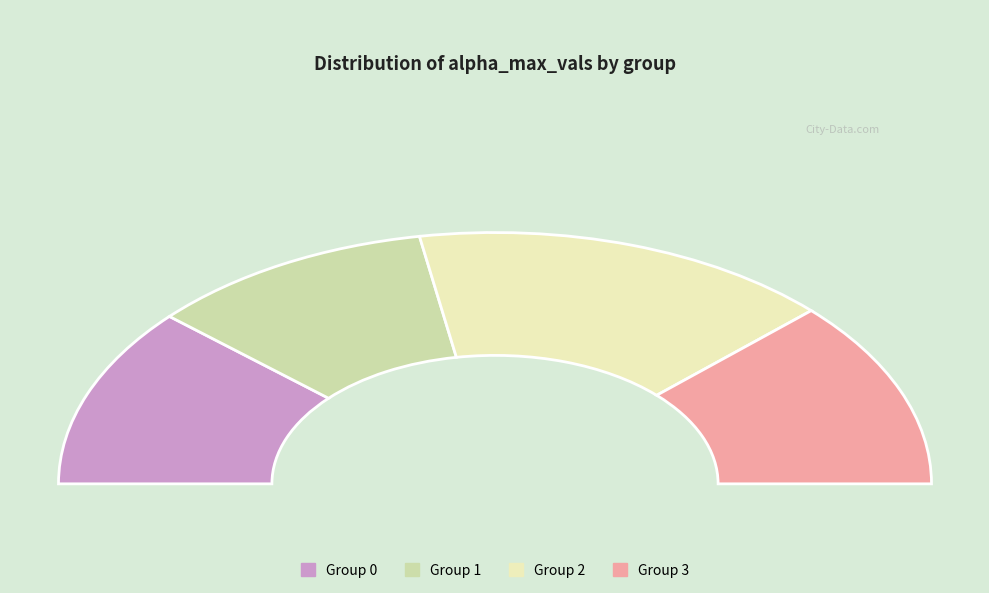

What percentage is the 2 slice, to the nearest percent?

31%